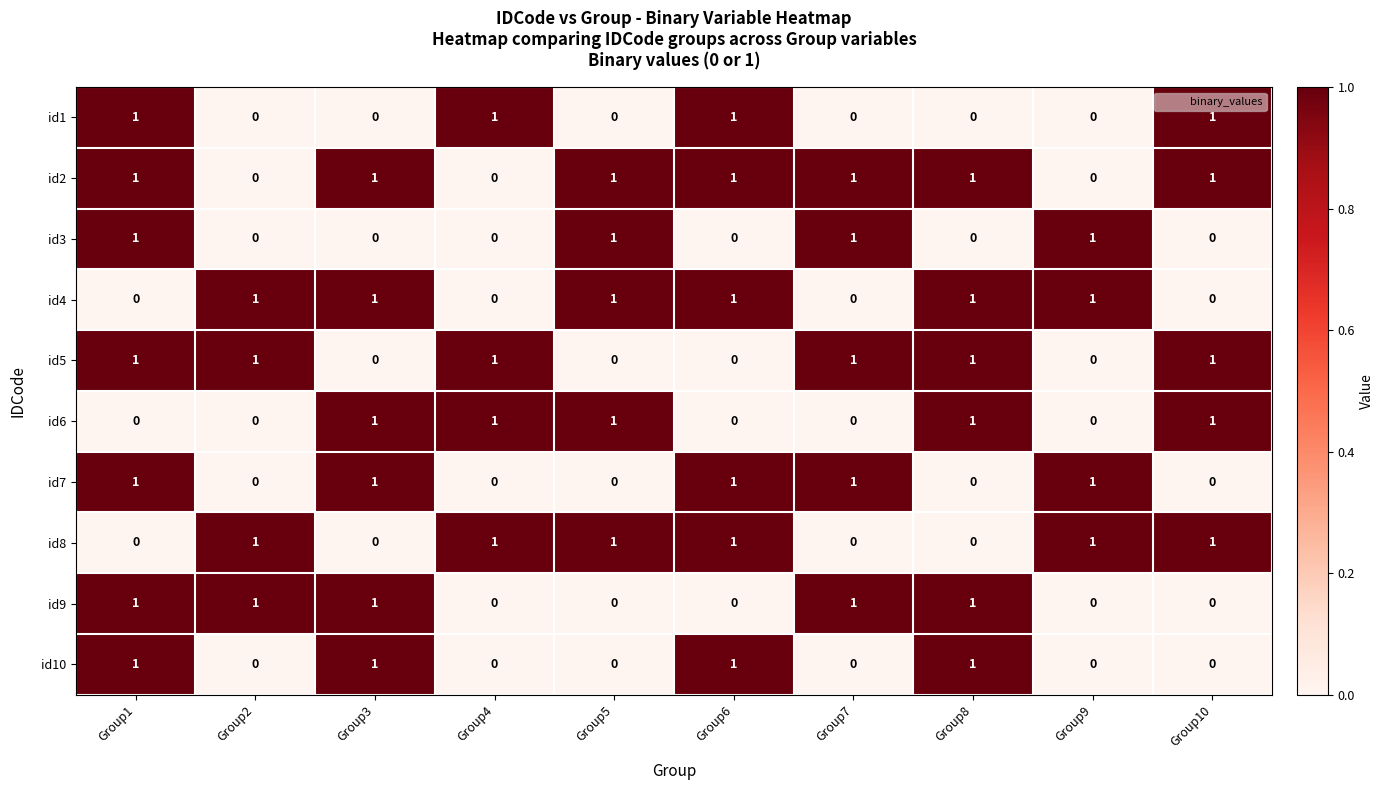

True or false: id6 has a value of 1 at Group2.

False